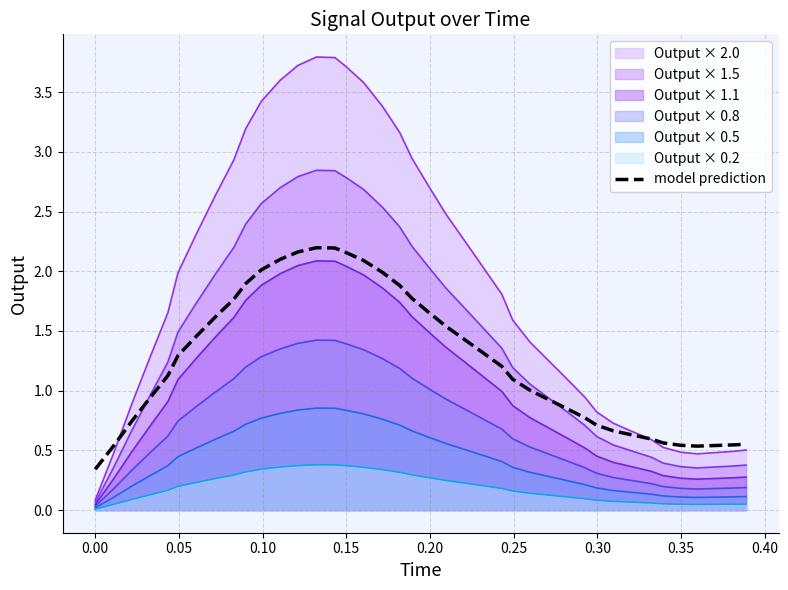

Does the chart have visible grid lines?

Yes